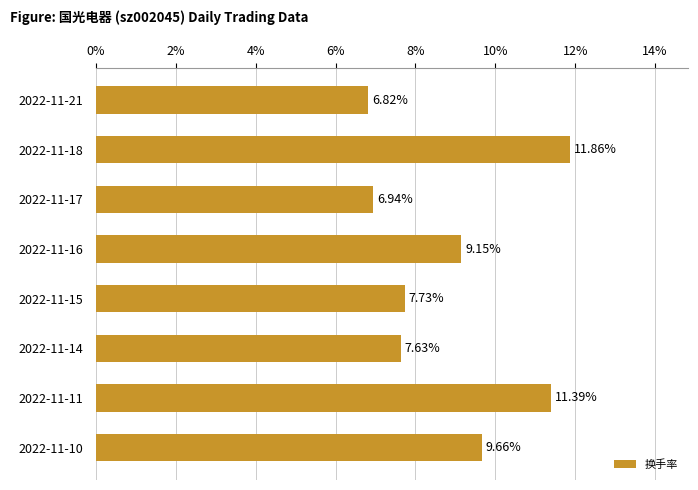

What is the difference between the maximum and minimum values?

5.0